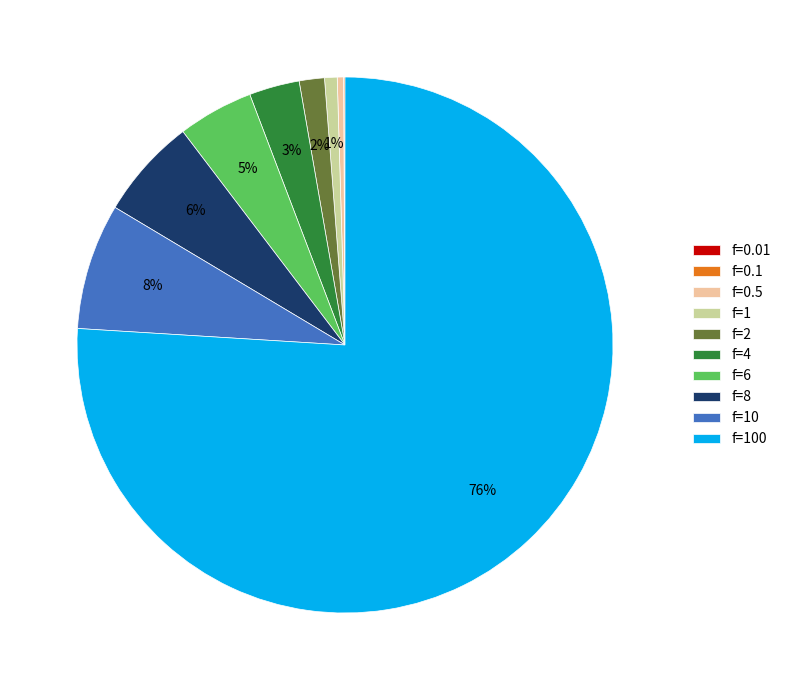

Is it true that f=100 is 65% of the pie?

False